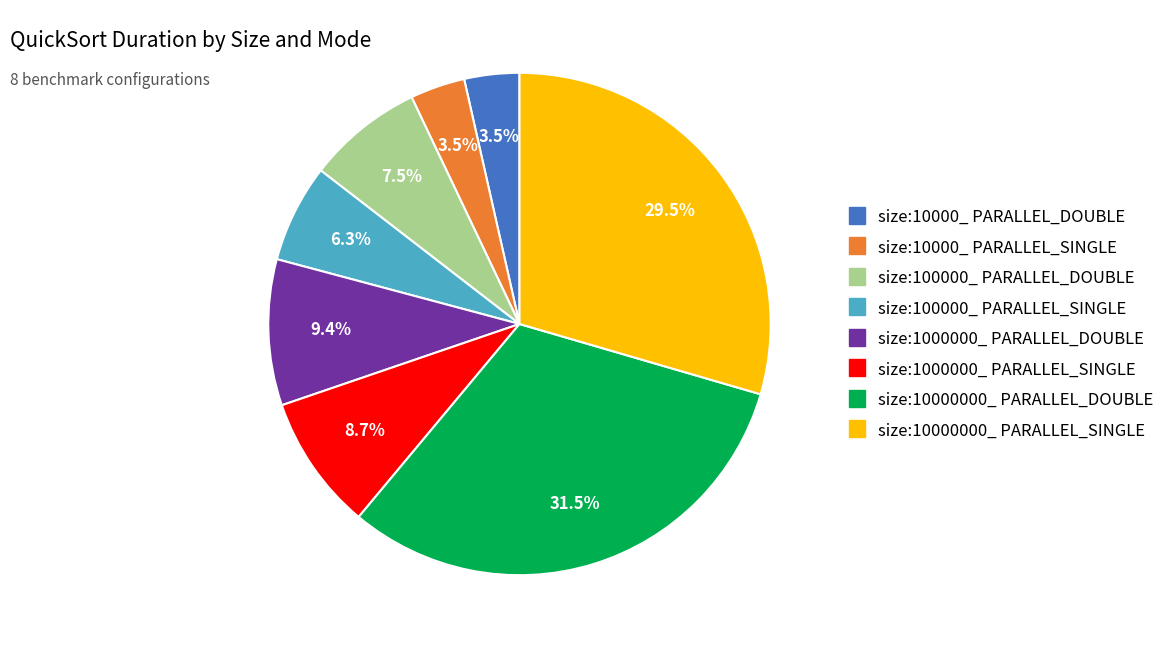

Is size:10000000_ PARALLEL_SINGLE the majority of the pie?

No